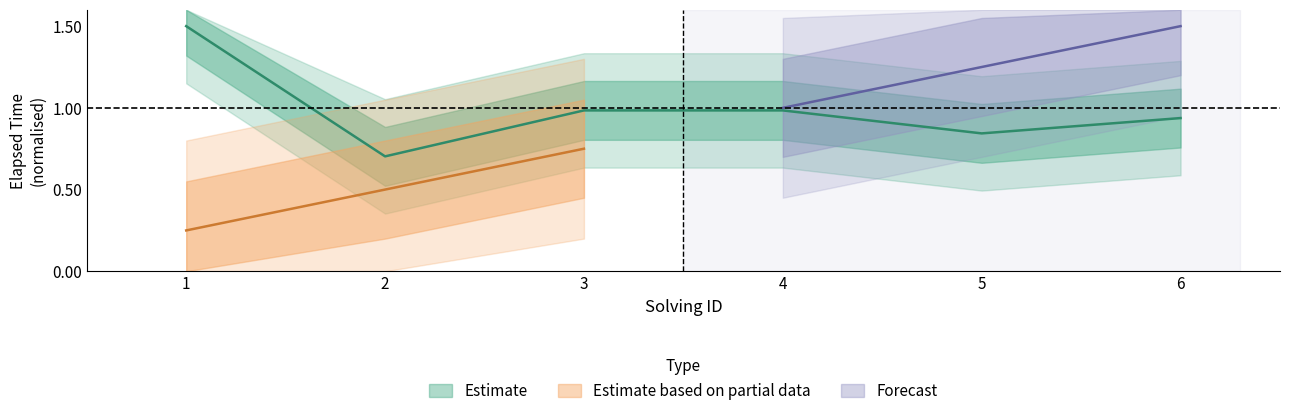

Reading left to right, list all the values displayed in this chart.

1.5	0.7	1.0	1.0	0.8	0.9